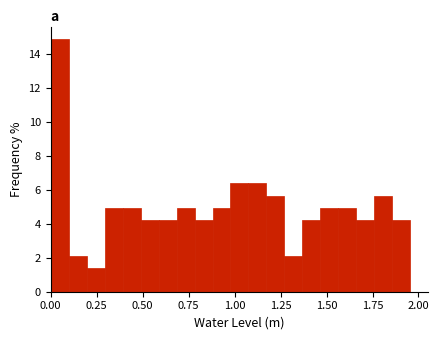

Read against the x-axis, roughly where is the centre of the tallest bar?

0.05